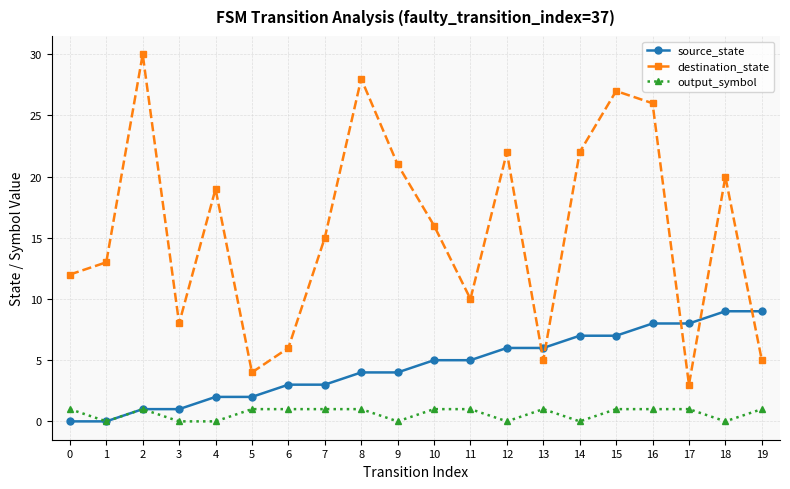

What is the difference between the destination_state values at 11 and 8?

18